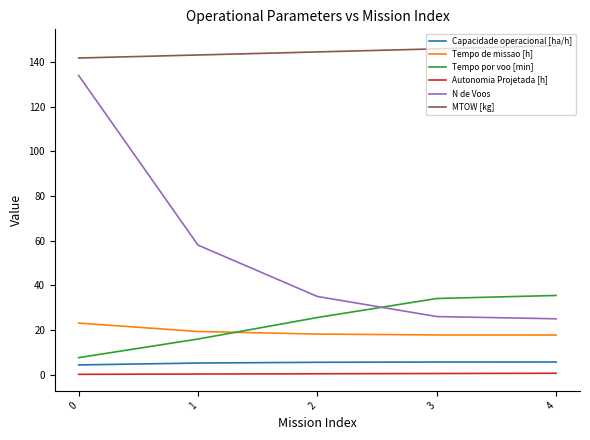

True or false: Tempo por voo [min] and Tempo de missao [h] intersect in this chart.

True